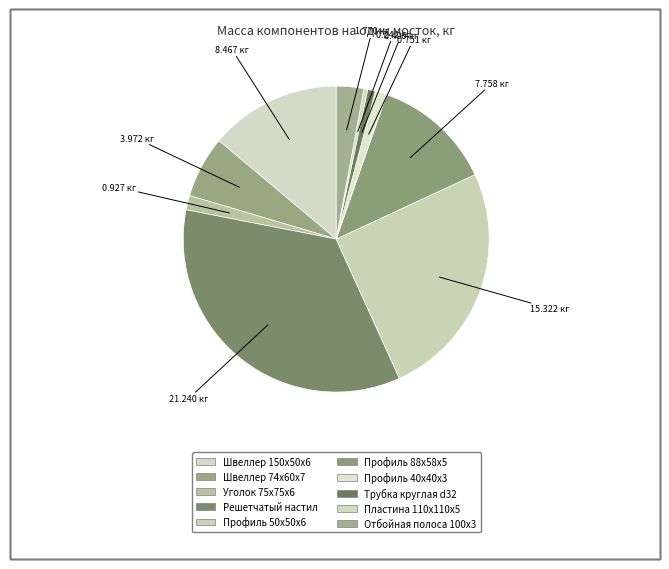

Does any single category account for the majority?

No